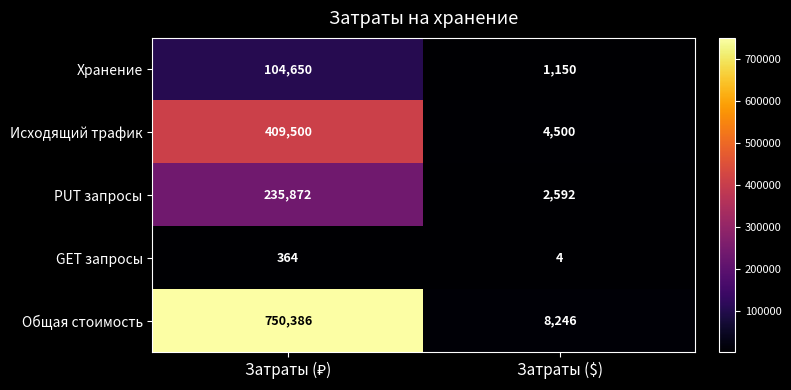

Read the Исходящий трафик value at Затраты ($), to the nearest 10.

4500